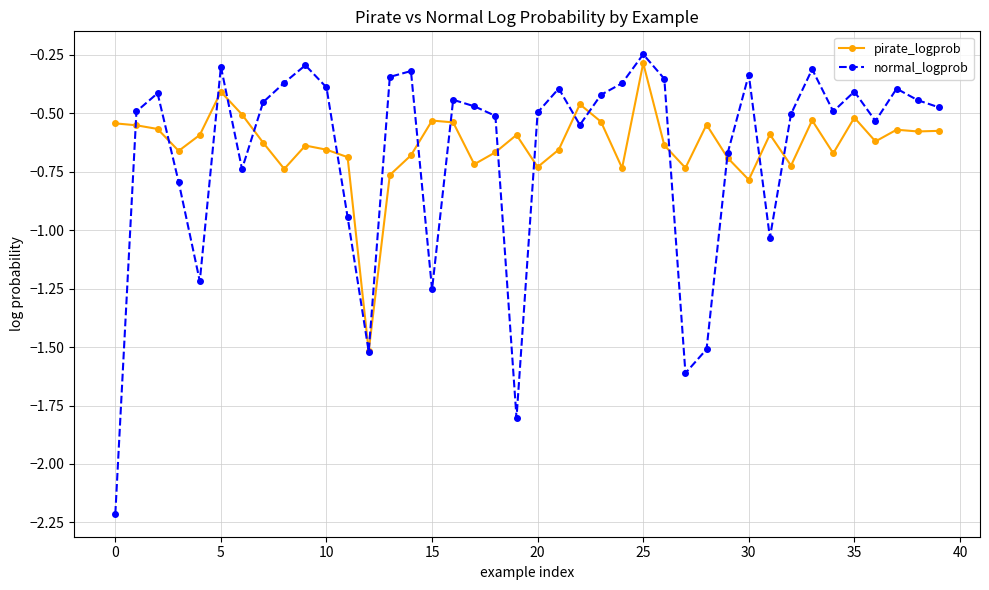

How many series are shown in this chart?

2